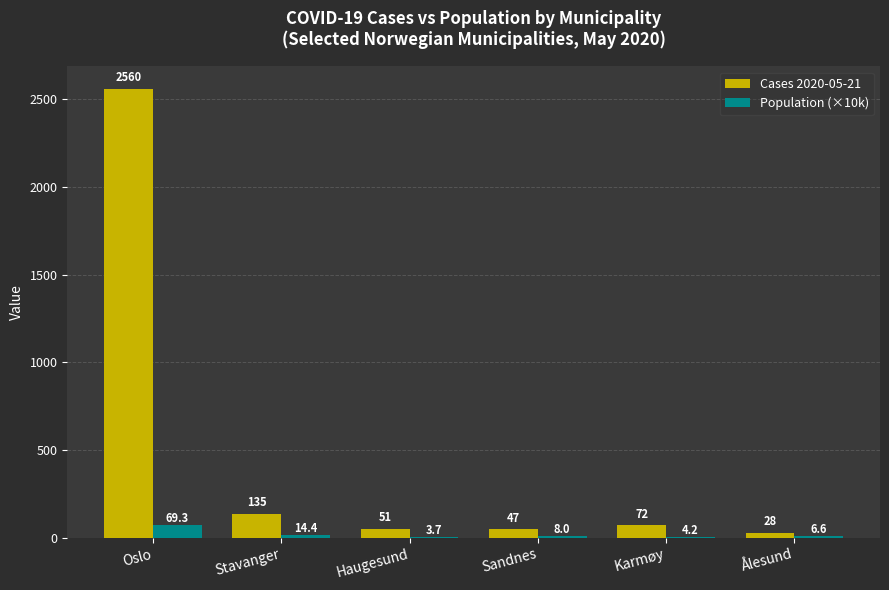

What is the spread (max minus min) of values at Stavanger?

120.6